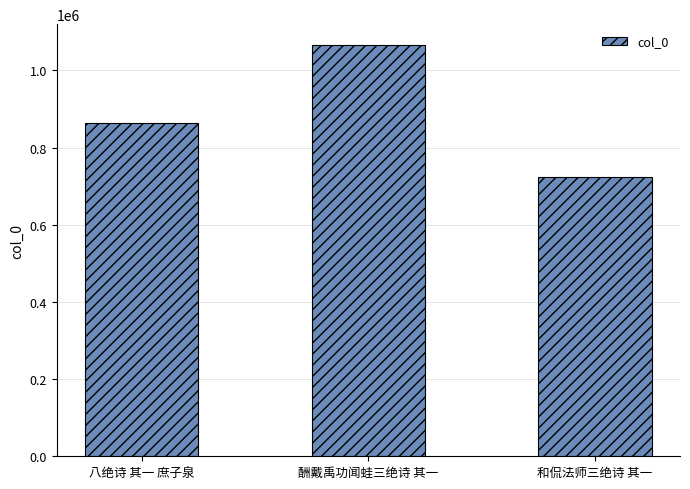

How many data points does each series have?

3